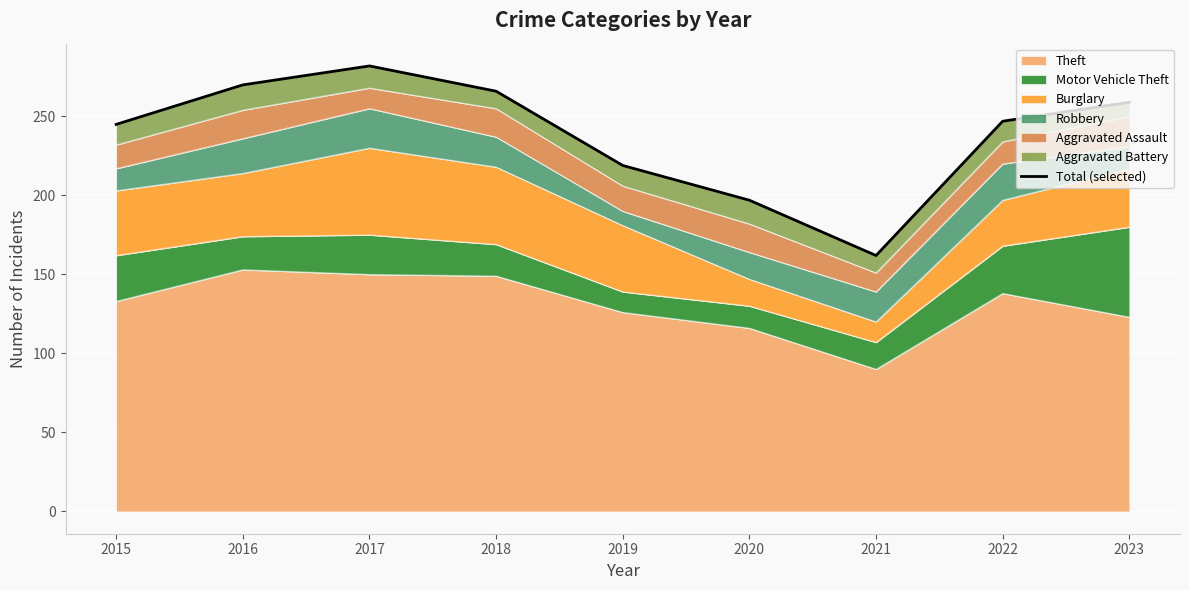

The value at 2015 is 62. True or false?

False